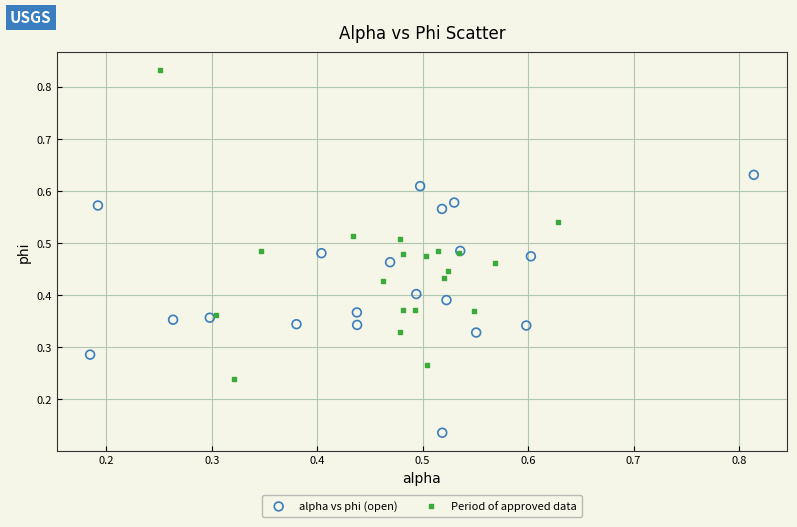

Which series reaches the minimum Y coordinate?

alpha vs phi (open)